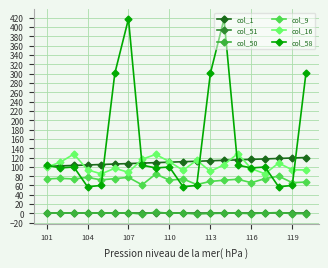

True or false: col_16 has more than 2 points higher than both neighbors.

True